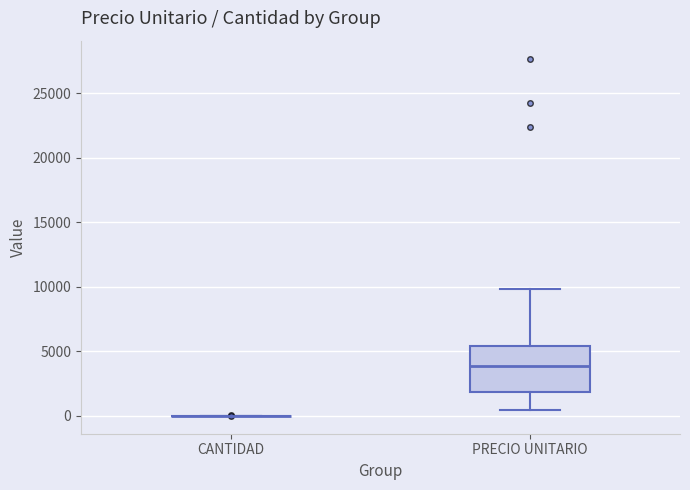

Which box is the tallest, from its lower edge to its upper edge?

PRECIO UNITARIO